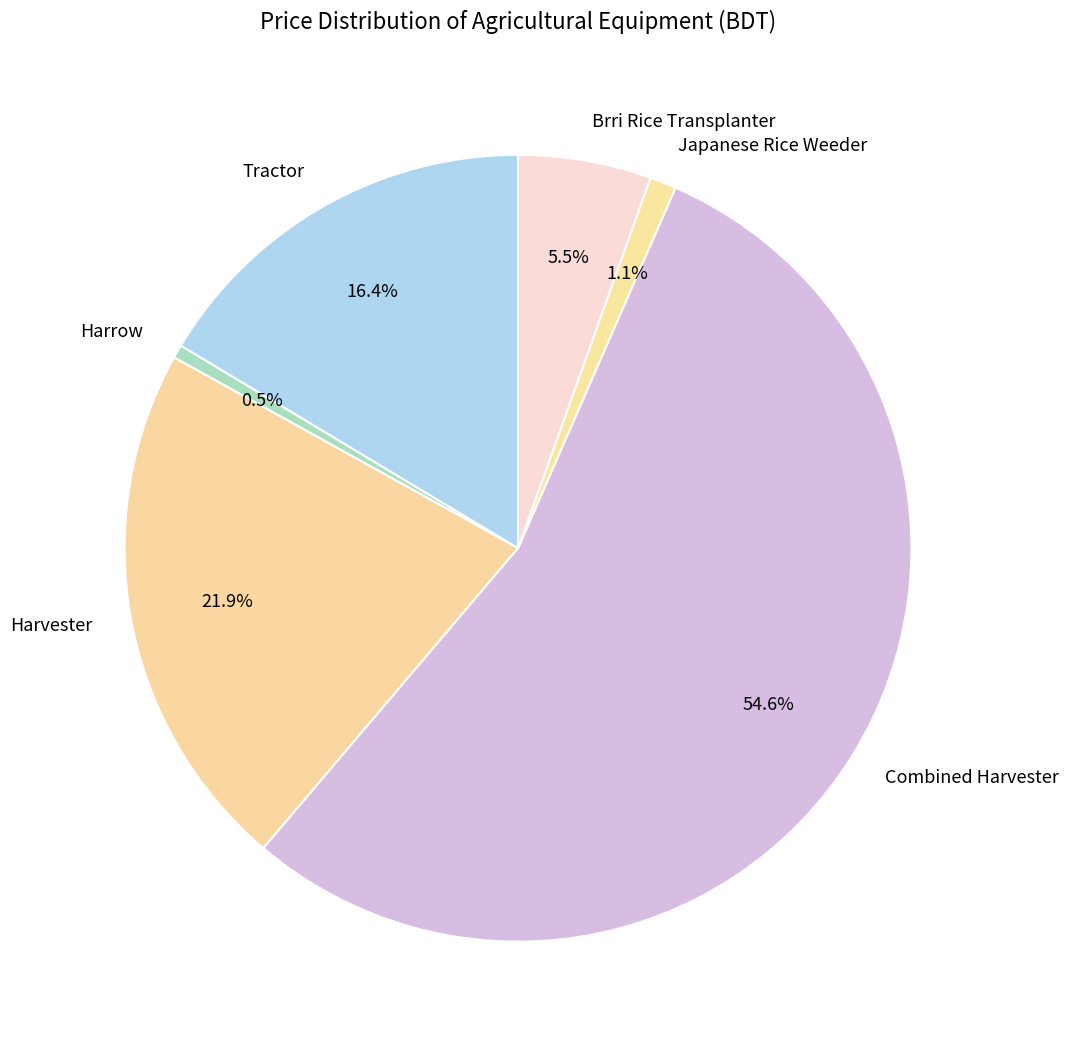

Which slice is the largest?

Combined Harvester